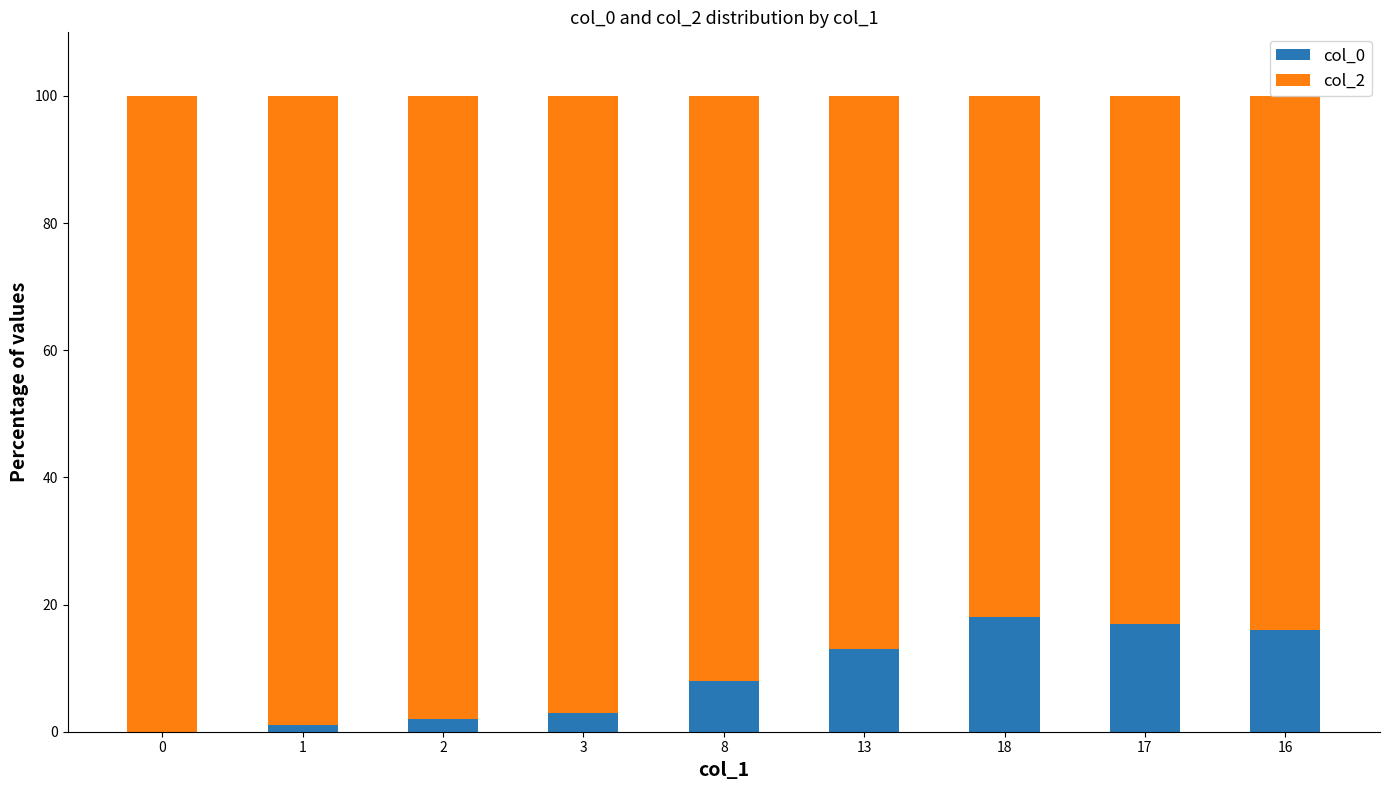

The value of col_0 at 18 is 4. True or false?

False